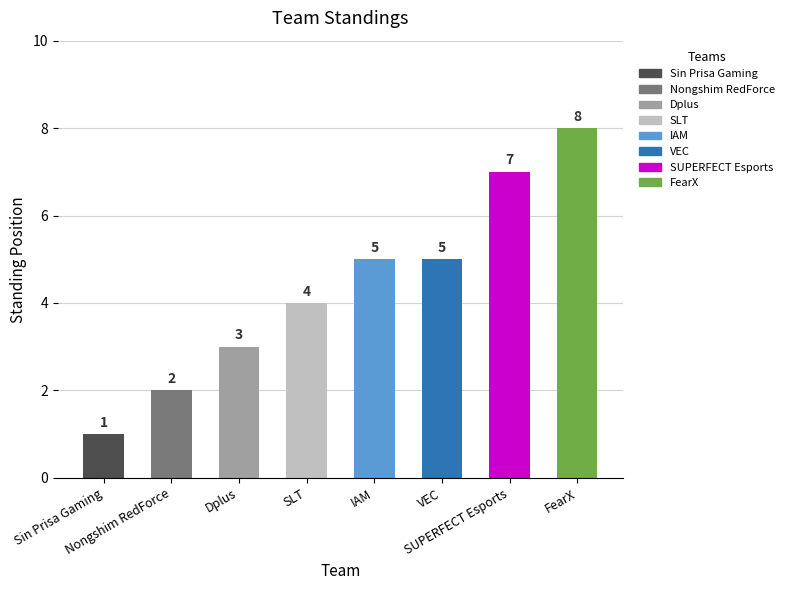

How many values are between 3 and 7?

5